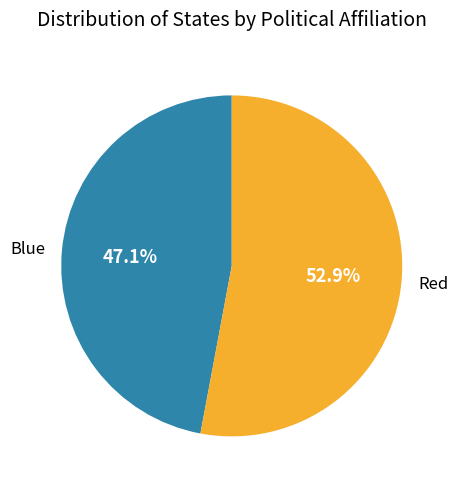

The Red slice represents 41% of the pie. True or false?

False